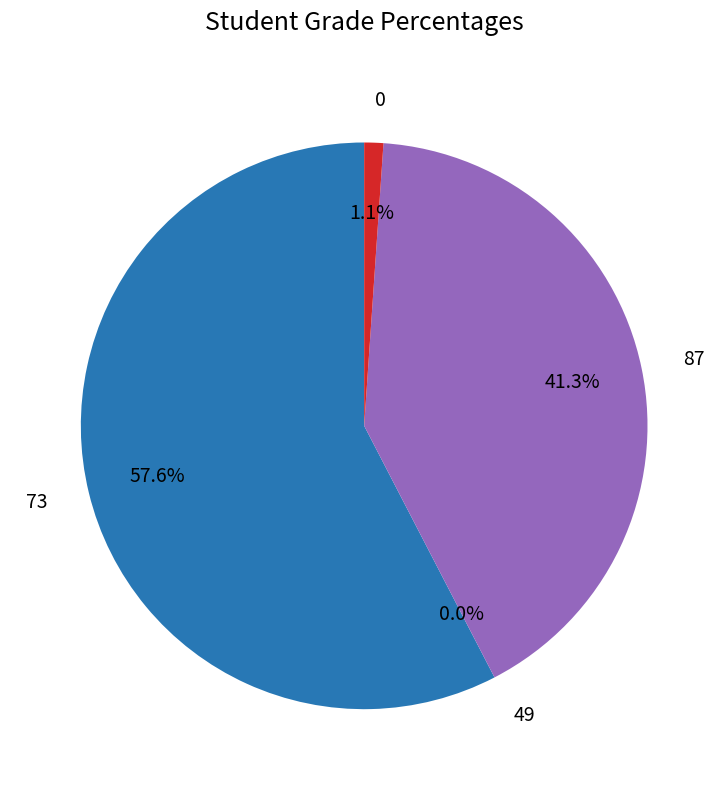

What percentage is NOT represented by 49?

100.0%